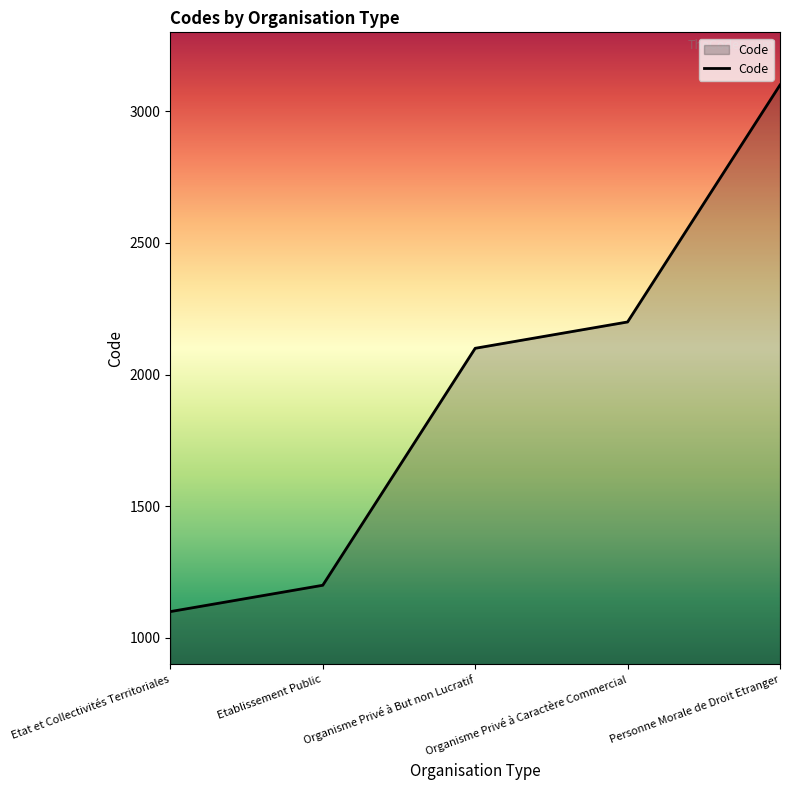

True or false: the data has more than 0 interior local peaks.

False